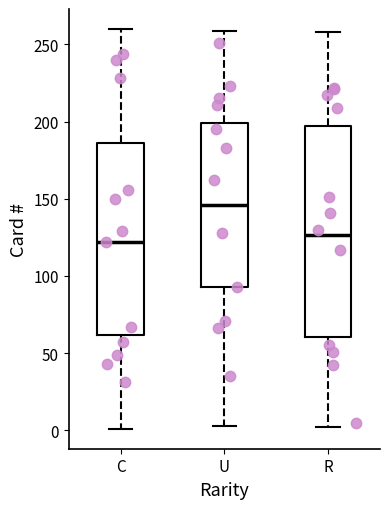

Reading left to right, read every box against the y-axis: the position of its median line, the range the box covers, and the ends of its whiskers. The values are not printed on the chart, so give them approximately, as read against the axis.

C: median 120, box 60 to 185, whiskers 0 to 260
U: median 145, box 95 to 200, whiskers 5 to 260
R: median 125, box 60 to 195, whiskers 0 to 260